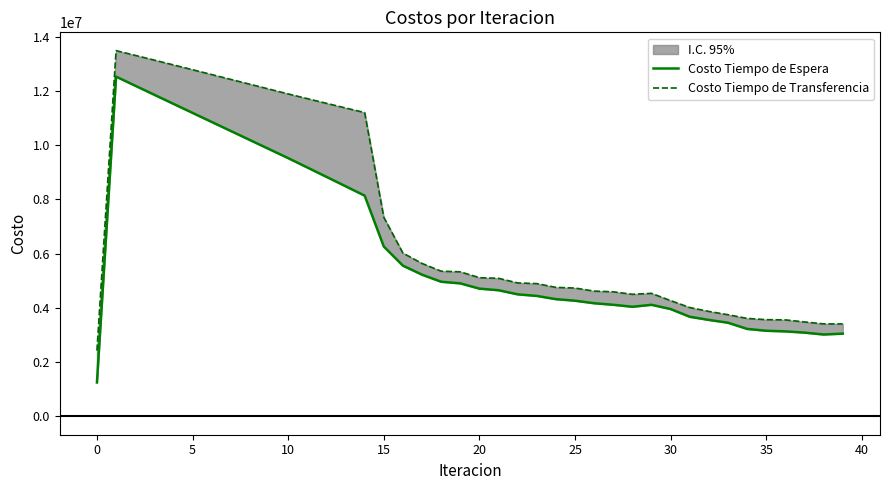

In Costo Tiempo de Espera, how many points are higher than both neighbors (excluding endpoints)?

2